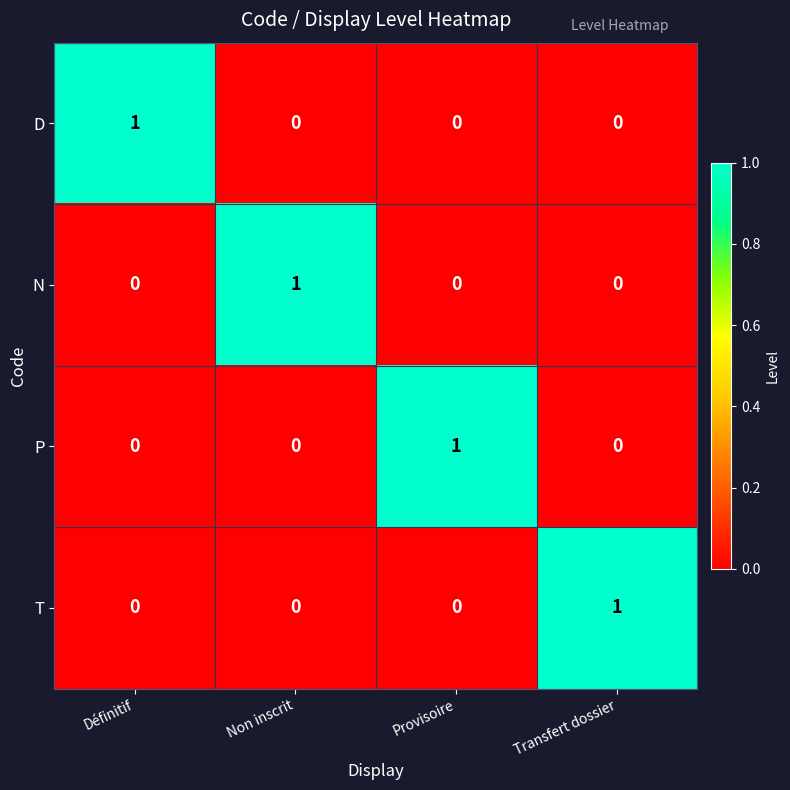

At how many categories does at least one series exceed 0?

4